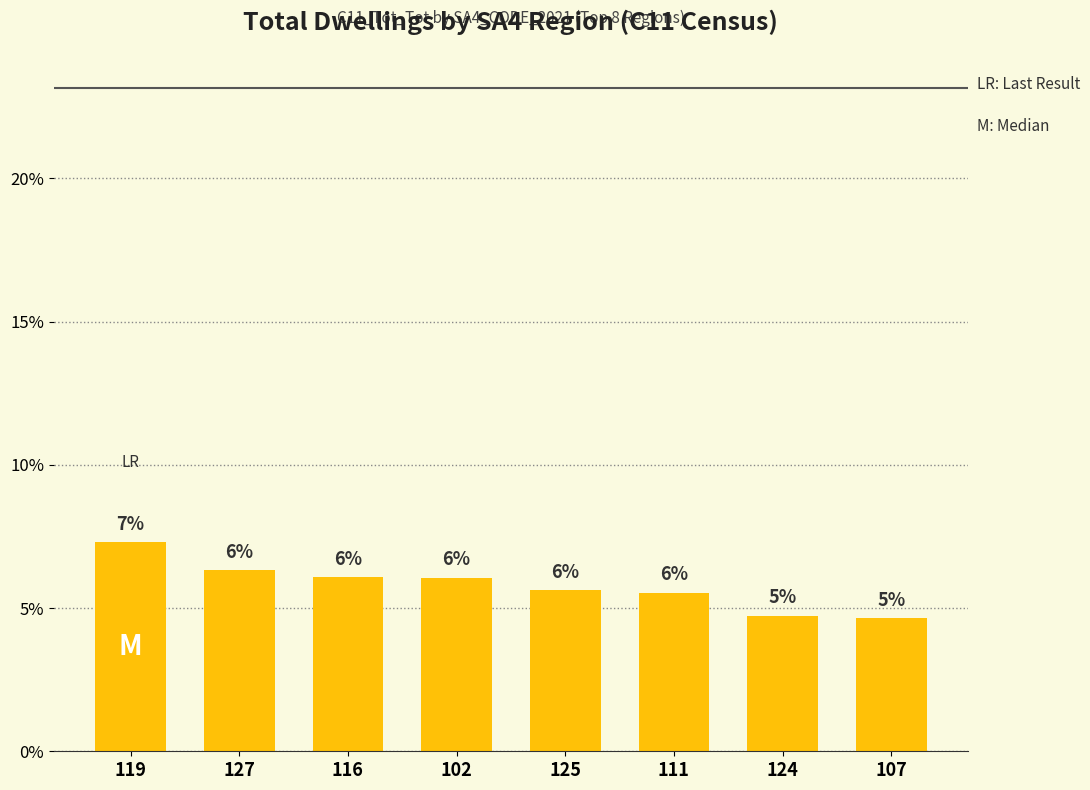

What is the difference between the second highest and minimum values?

1.7